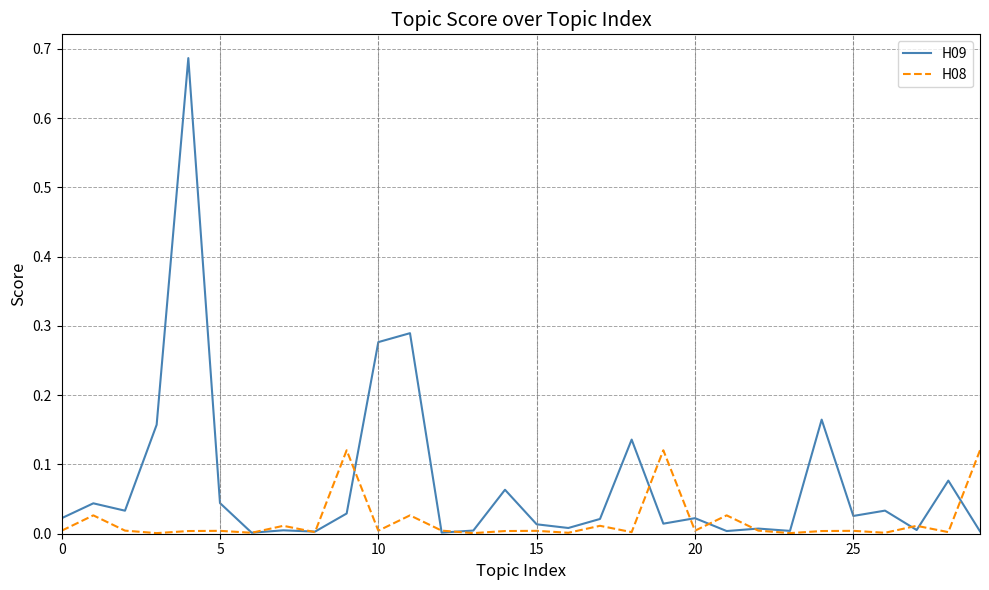

Which series has the widest spread of values?

H09